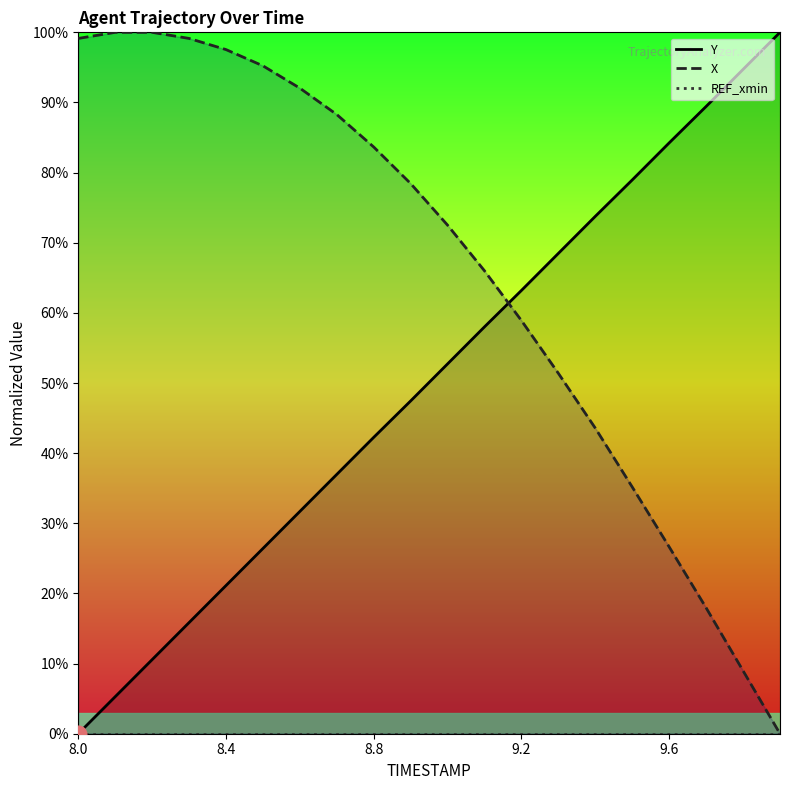

What is the label of the 8th point from the right?

9.2